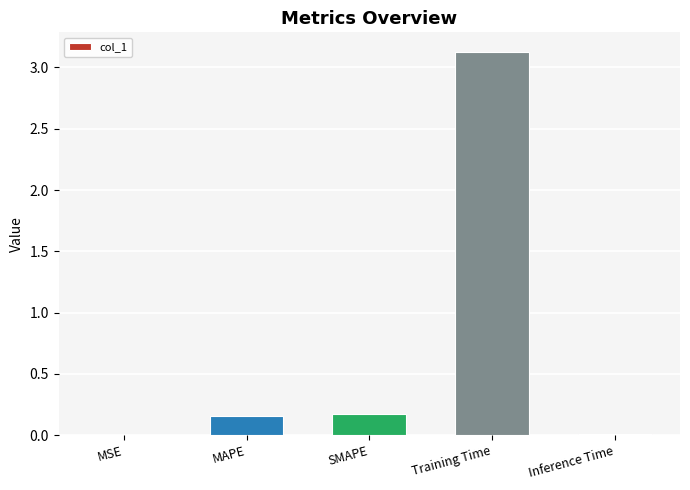

How many categories are shown in the chart?

5